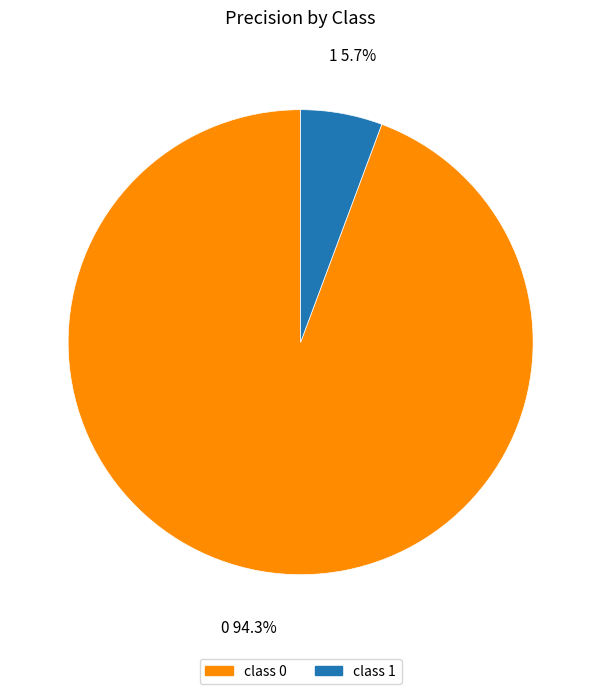

Which slice is the smallest?

class 1